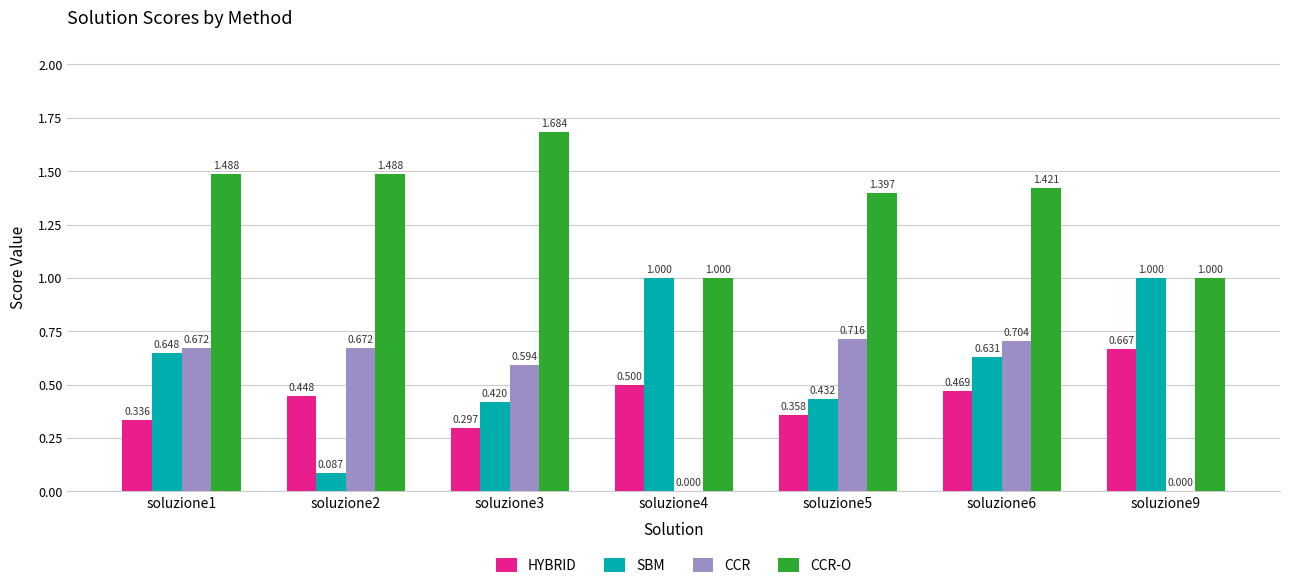

Which series has the largest total across all categories?

CCR-O